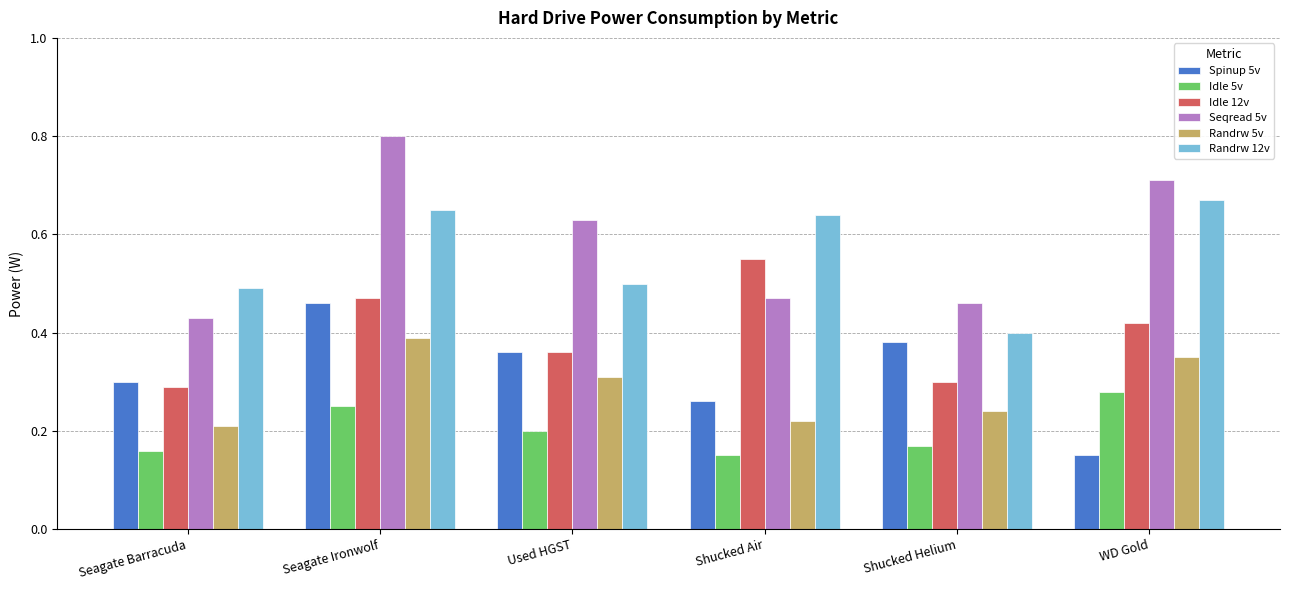

Which category has the lowest value in the Seqread 5v series?

Seagate Barracuda